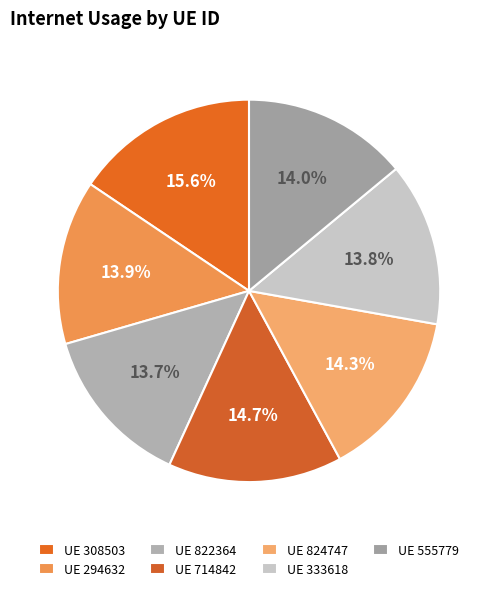

Which slice is the smallest?

822364